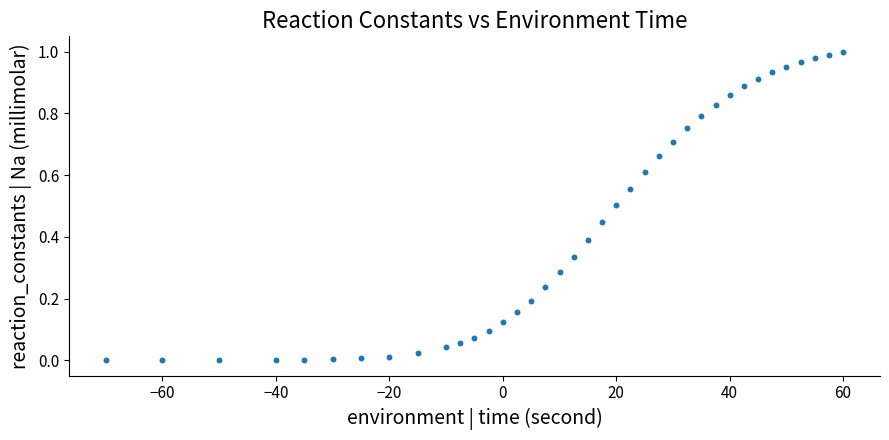

What is the range of X values (max minus min)?

130.0